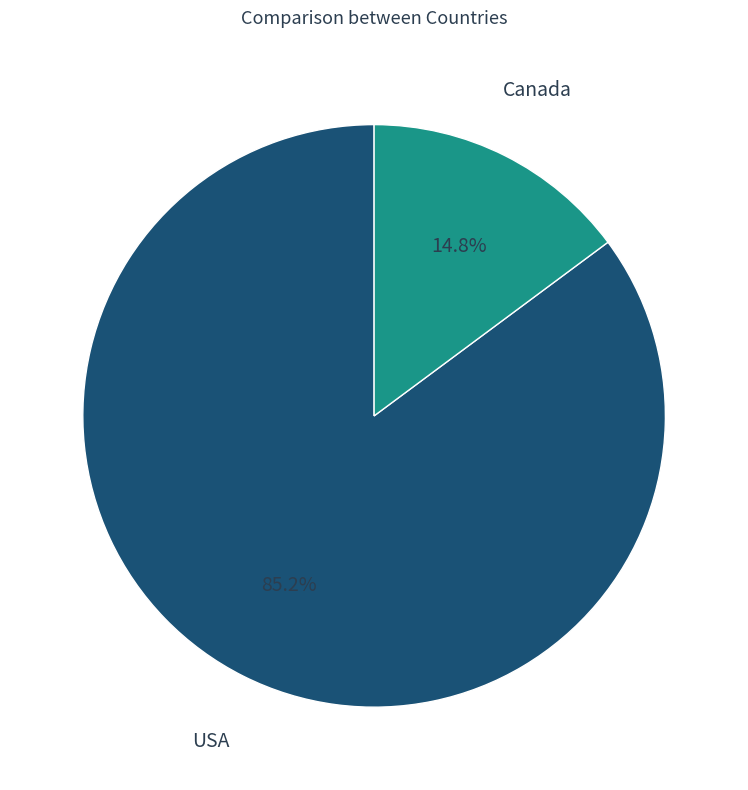

Is there a majority slice in this chart?

Yes